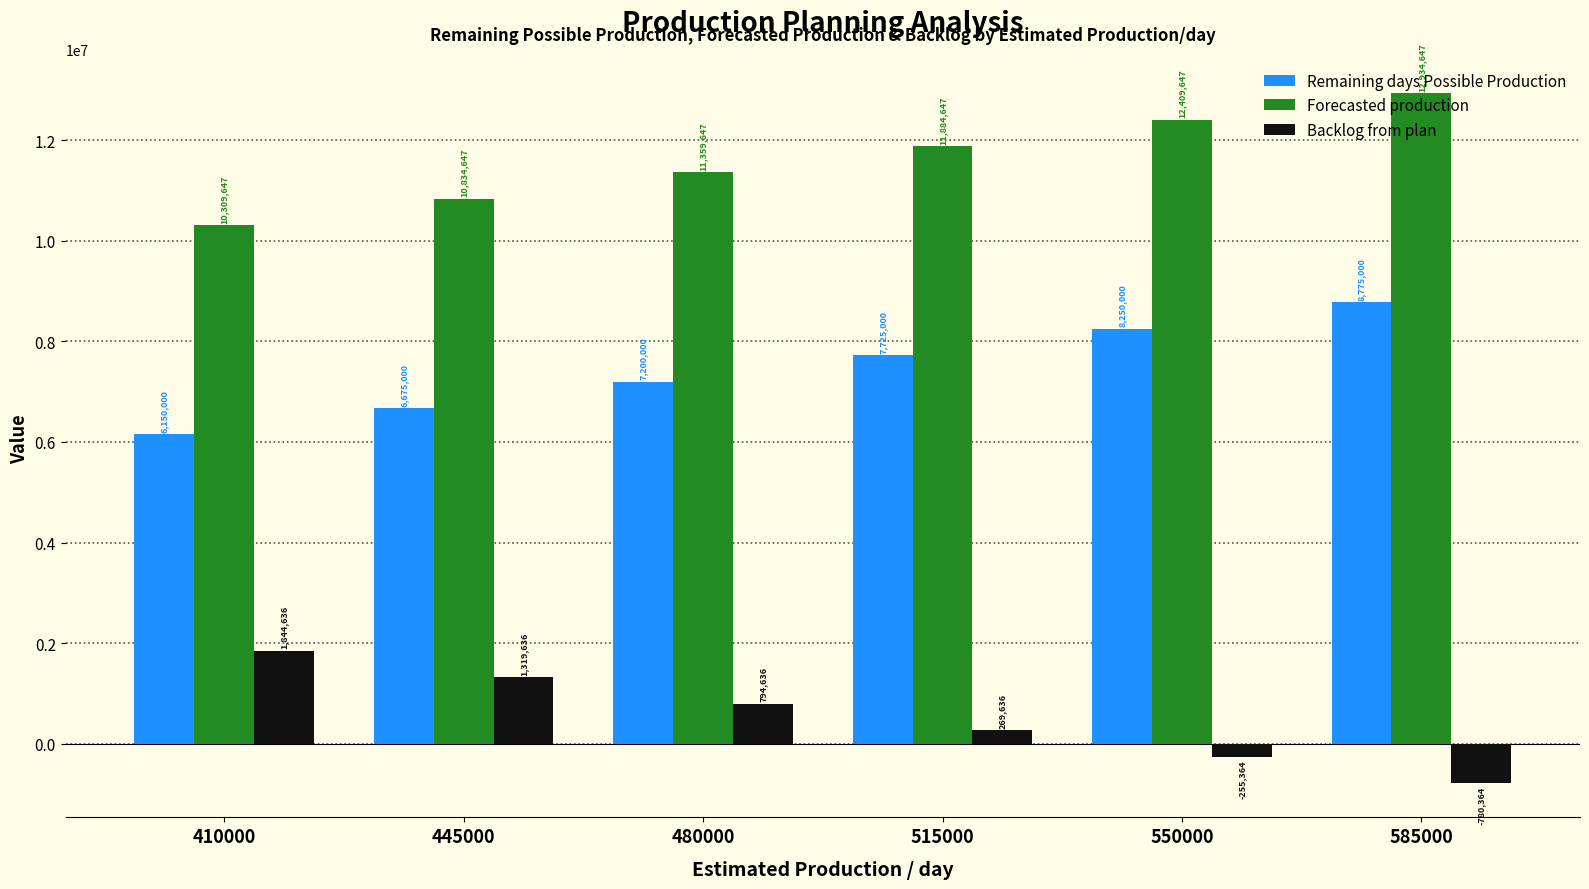

What is the lowest value of the Forecasted production series?

10309647